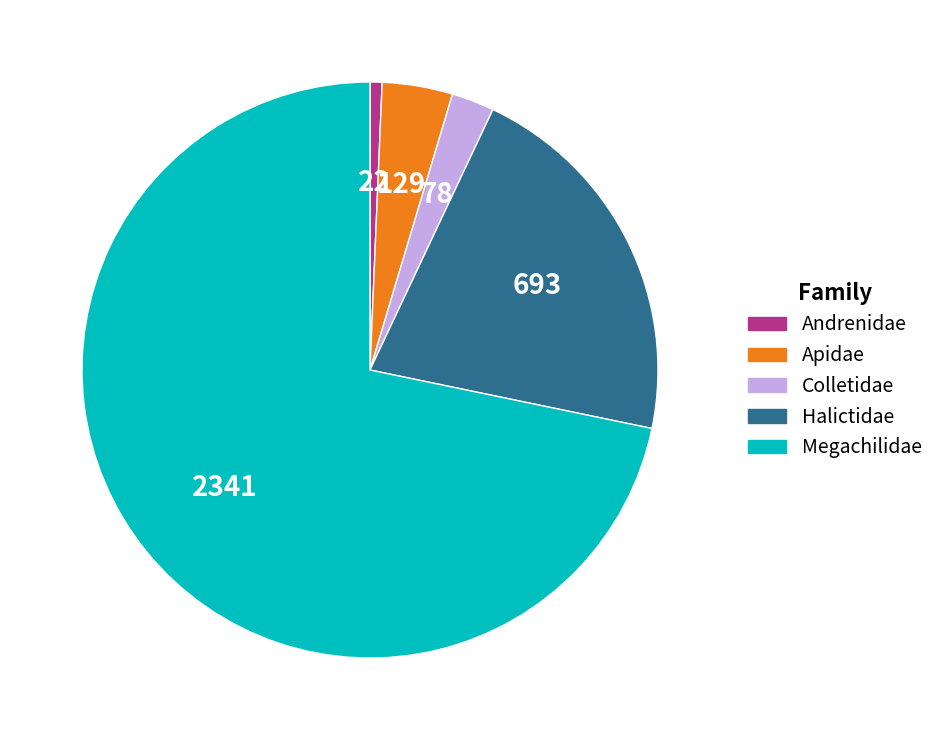

How many slices are in this pie chart?

5